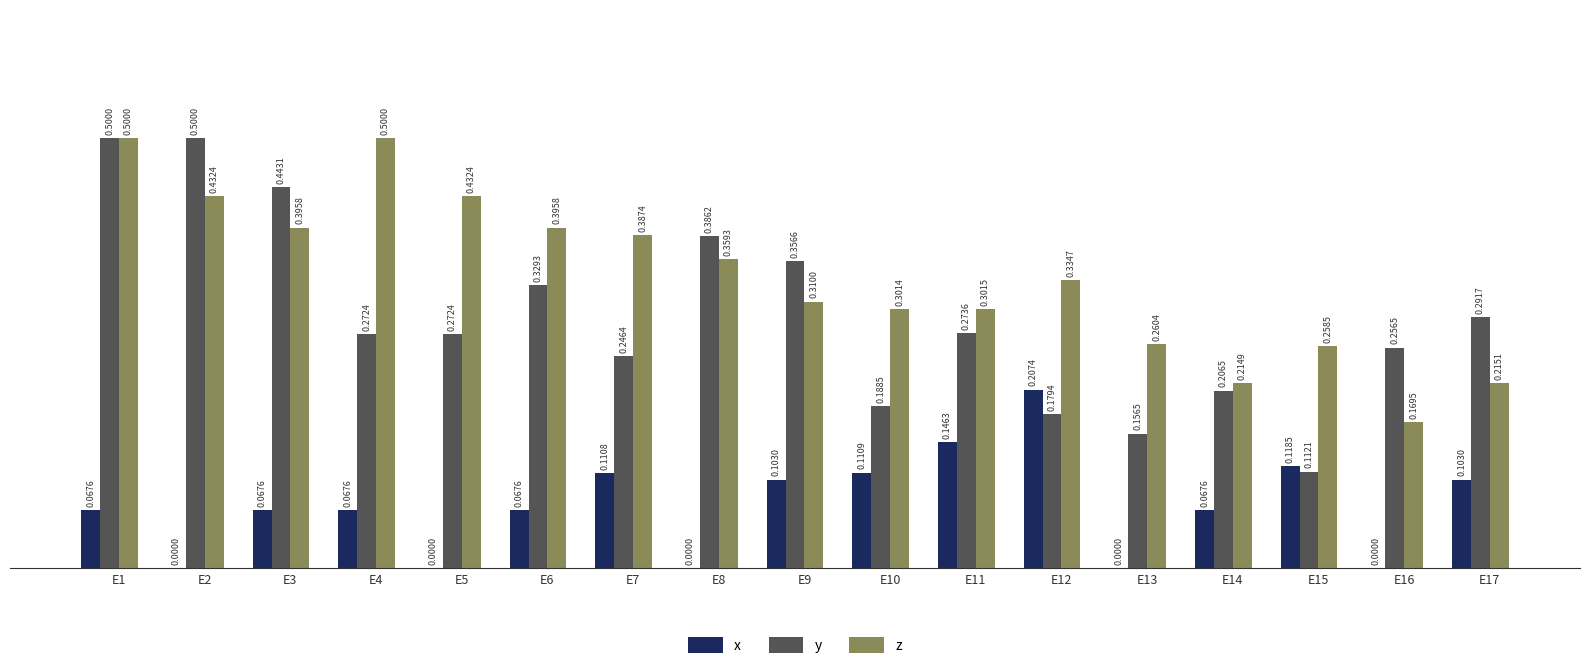

Is it true that z equals 0.7 at E6?

False